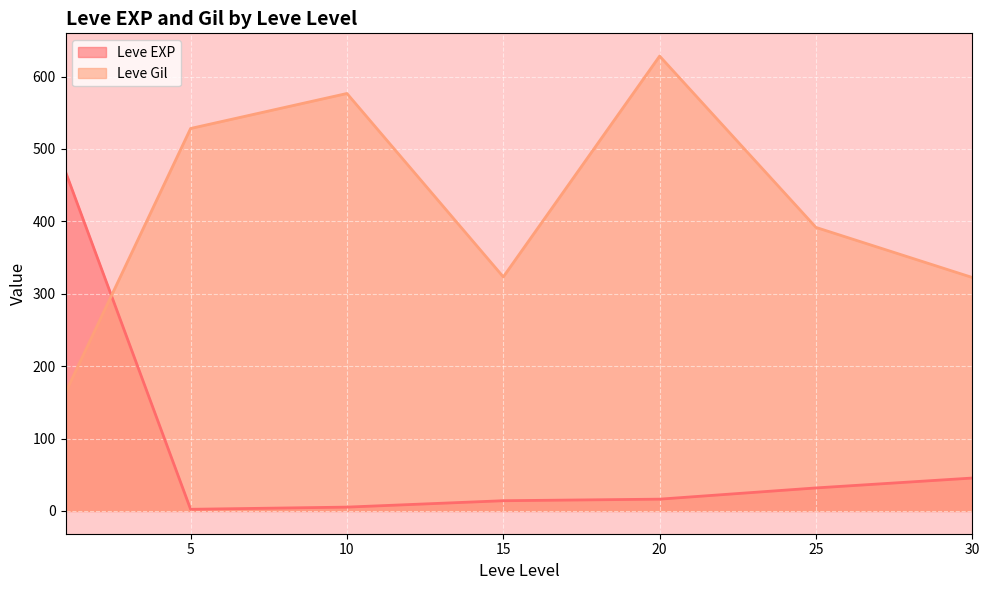

True or false: Leve Gil and Leve EXP intersect in this chart.

True